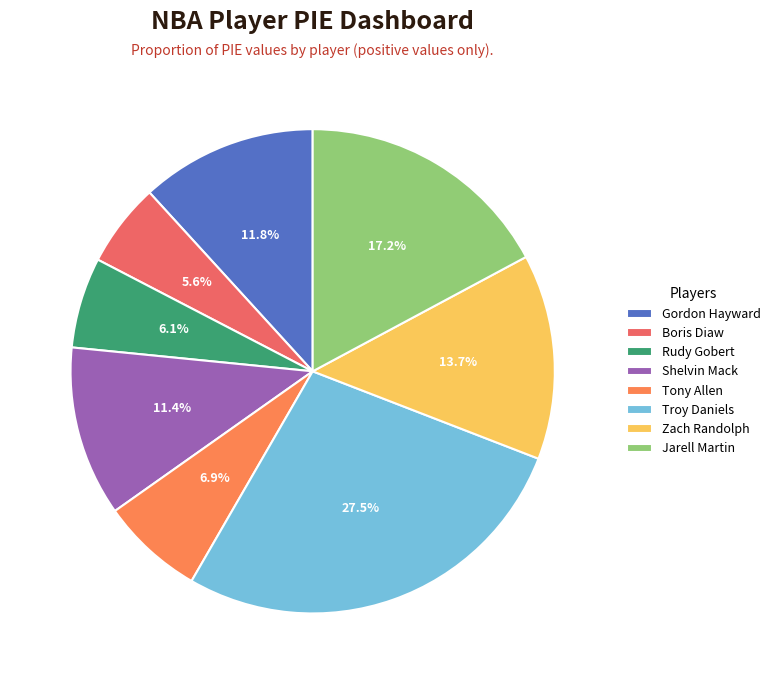

To the nearest percent, what is the combined percentage of Rudy Gobert and Shelvin Mack?

17%